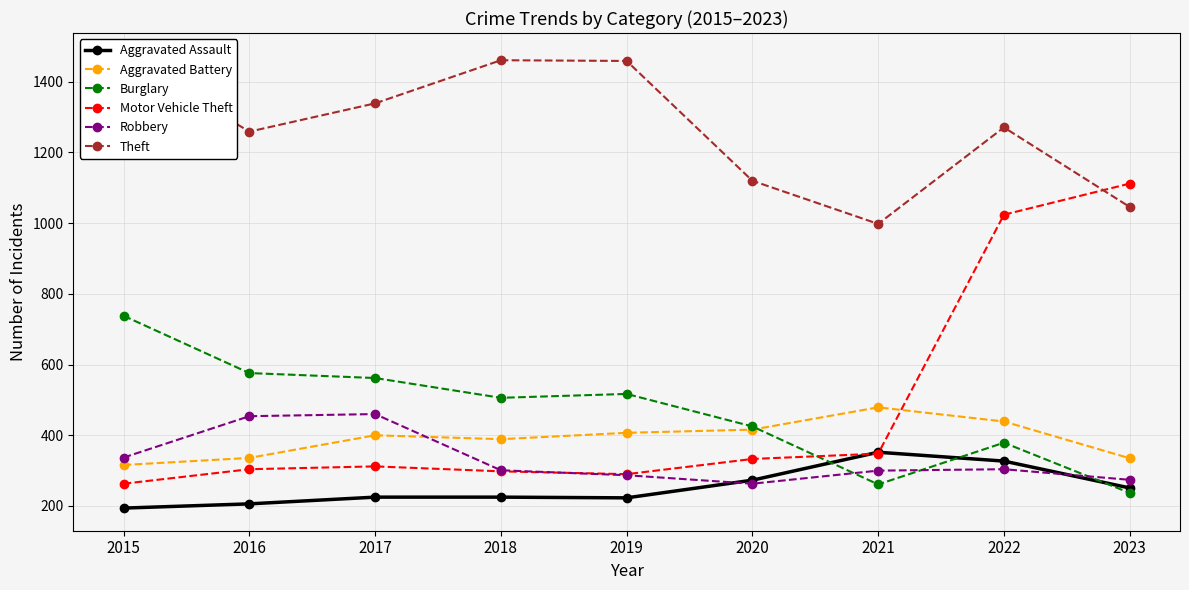

What is the difference between the second highest and minimum values in the Theft series?

463